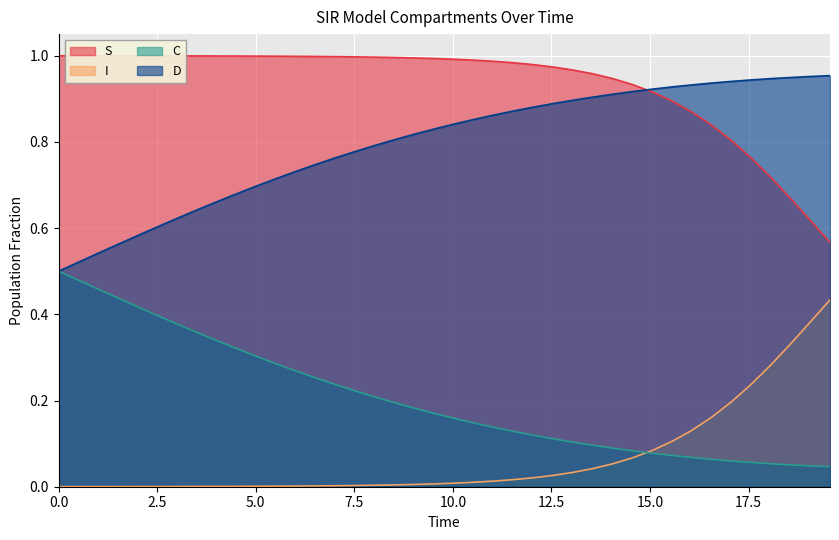

What are all the series names shown in the legend?

S, I, C, D